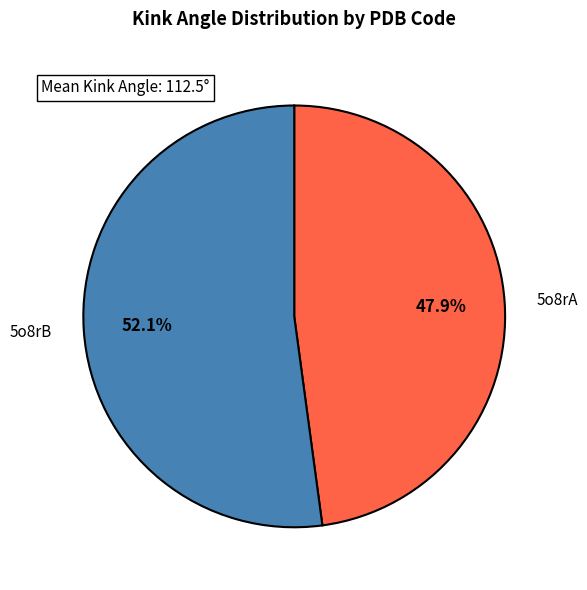

How many slices are in this pie chart?

2